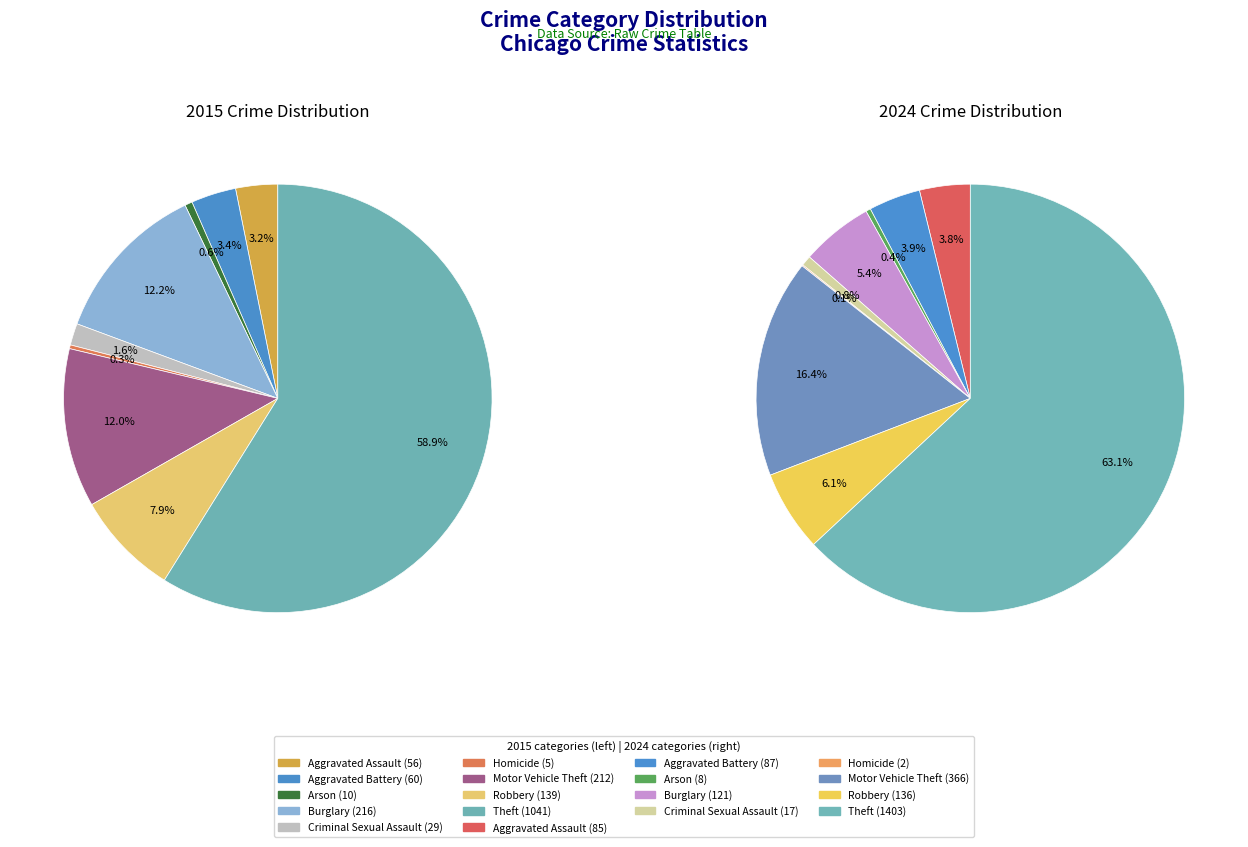

To the nearest percent, what is the combined percentage of Aggravated Assault and Motor Vehicle Theft?

15%